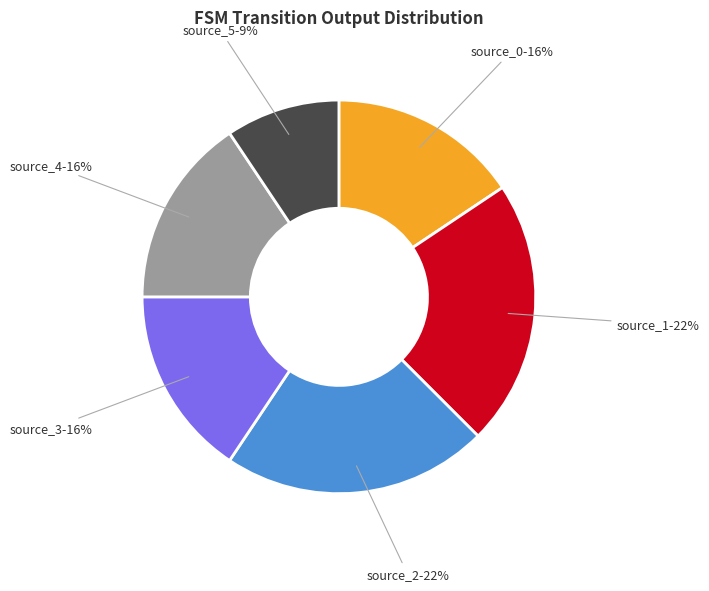

How many slices are in this pie chart?

6